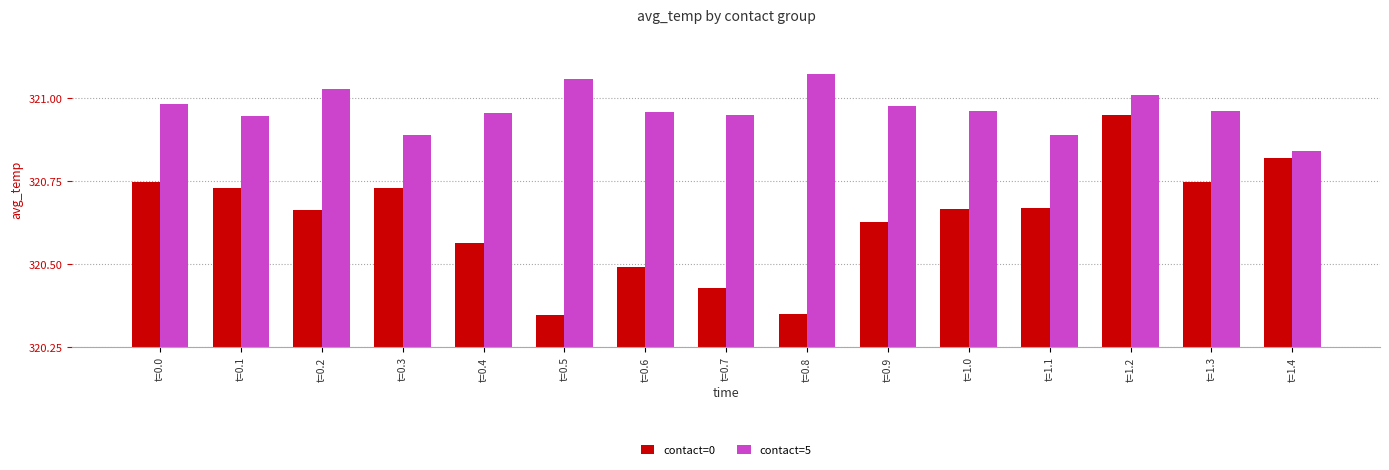

At which label does contact=5 reach its peak?

t=0.8